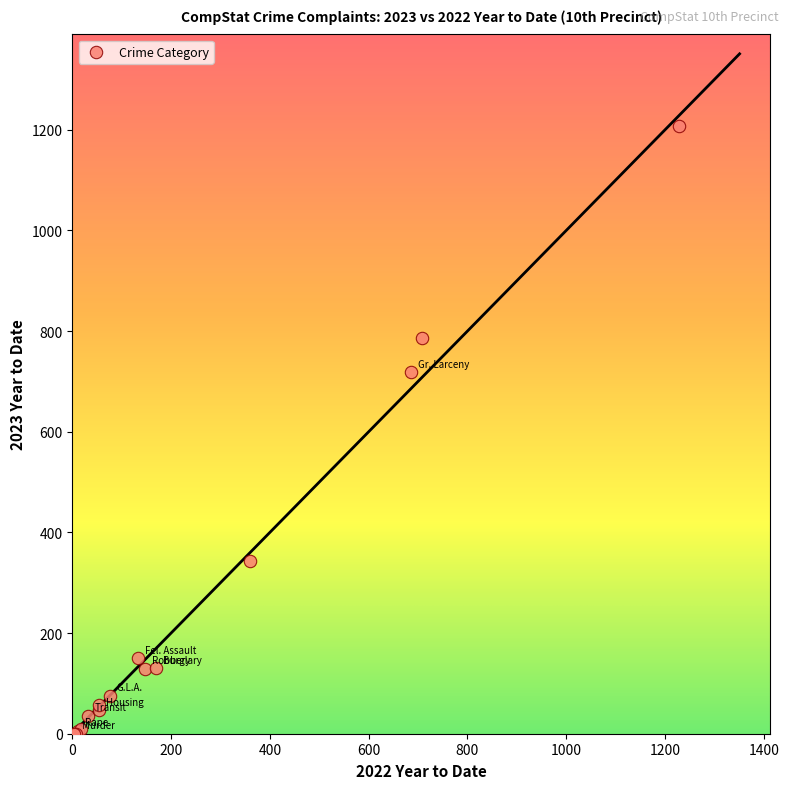

What Y value in the scatter plot is closest to 604?

718